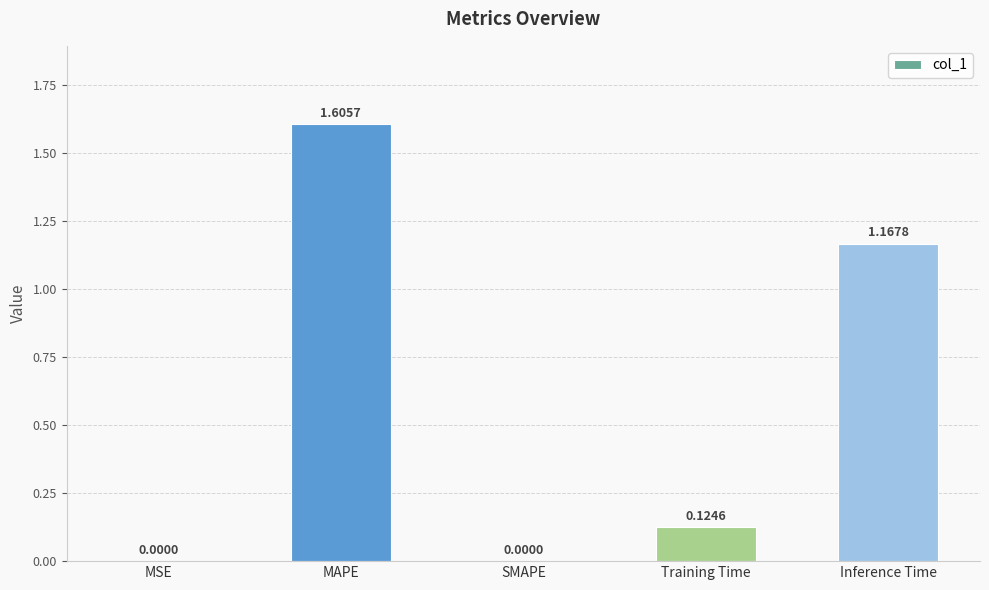

Which label corresponds to the largest value in the chart?

MAPE